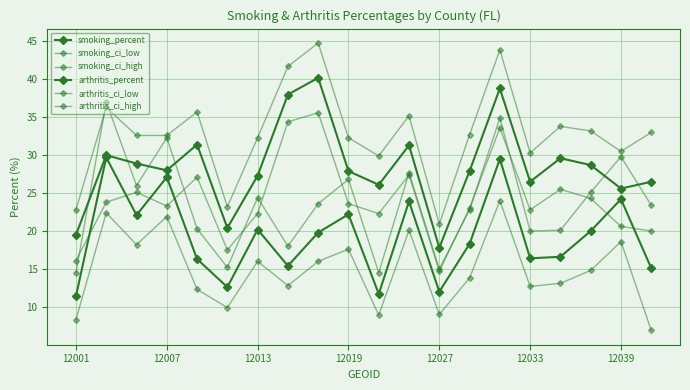

Reading left to right, list all the values displayed in this chart.

smoking_percent: 11.4	29.7	22.1	27.1	16.3	12.6	20.2	15.4	19.8	22.2	11.7	23.9	12.0	18.3	29.5	16.4	16.6	20.0	24.2	15.1
smoking_ci_low: 8.3	22.4	18.2	21.9	12.3	9.9	16.0	12.8	16.0	17.6	8.9	20.1	9.0	13.8	24.0	12.7	13.1	14.8	18.6	6.9
smoking_ci_high: 14.5	37.0	26.0	32.3	20.3	15.2	24.4	18.0	23.6	26.8	14.5	27.7	15.0	22.8	34.9	20.0	20.1	25.1	29.8	23.4
arthritis_percent: 19.5	30.0	28.9	28.0	31.4	20.4	27.3	38.0	40.2	27.9	26.1	31.3	17.8	27.9	38.8	26.5	29.6	28.7	25.6	26.5
arthritis_ci_low: 16.1	23.8	25.1	23.3	27.1	17.5	22.3	34.4	35.6	23.6	22.3	27.4	14.7	23.0	33.6	22.8	25.5	24.3	20.6	20.0
arthritis_ci_high: 22.8	36.3	32.6	32.6	35.7	23.2	32.3	41.7	44.8	32.3	29.9	35.2	20.9	32.7	43.9	30.3	33.8	33.2	30.5	33.0